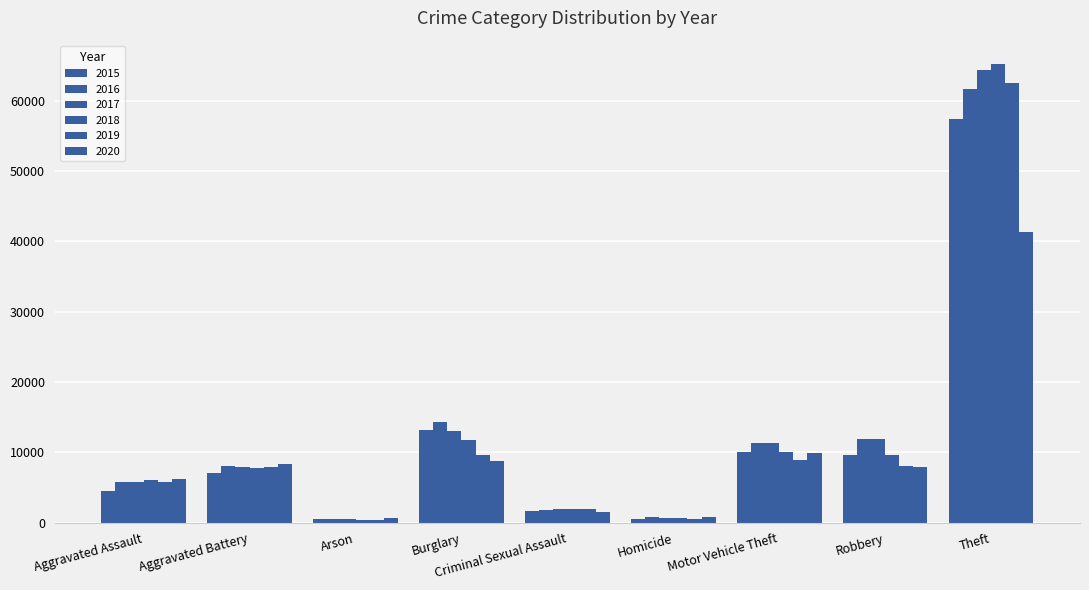

What is the approximate value of 2015 at Burglary, to the nearest 50?

13200